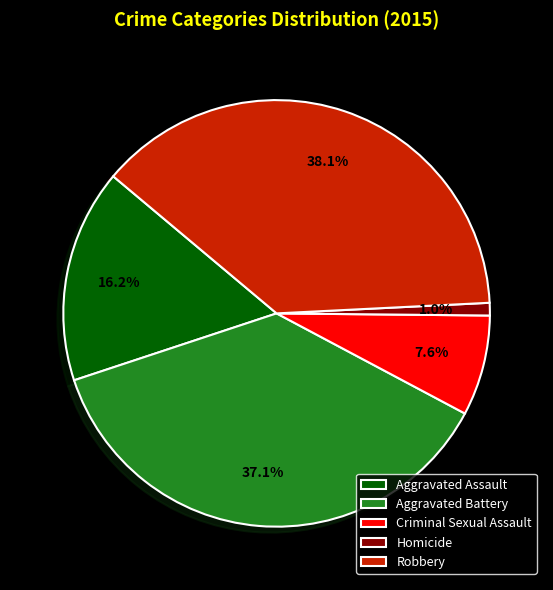

To the nearest percent, what is the average slice percentage?

20%